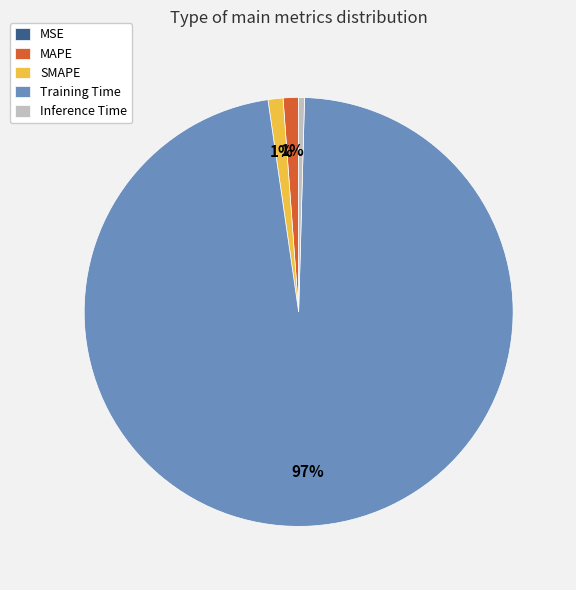

Which category has the biggest portion of the pie?

Training Time